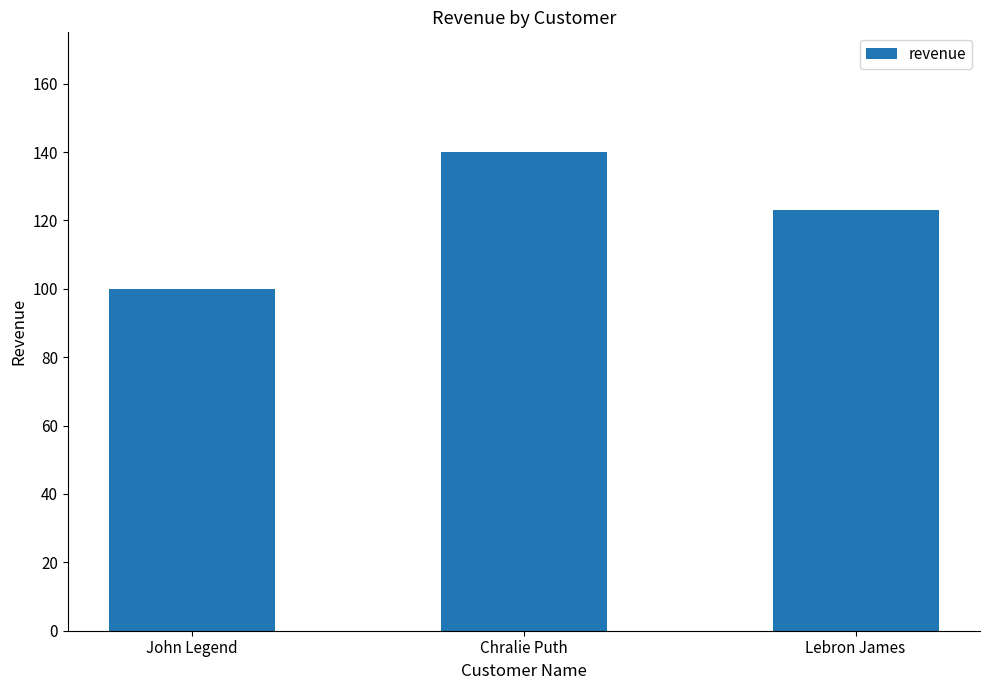

What is the sum of all values?

363